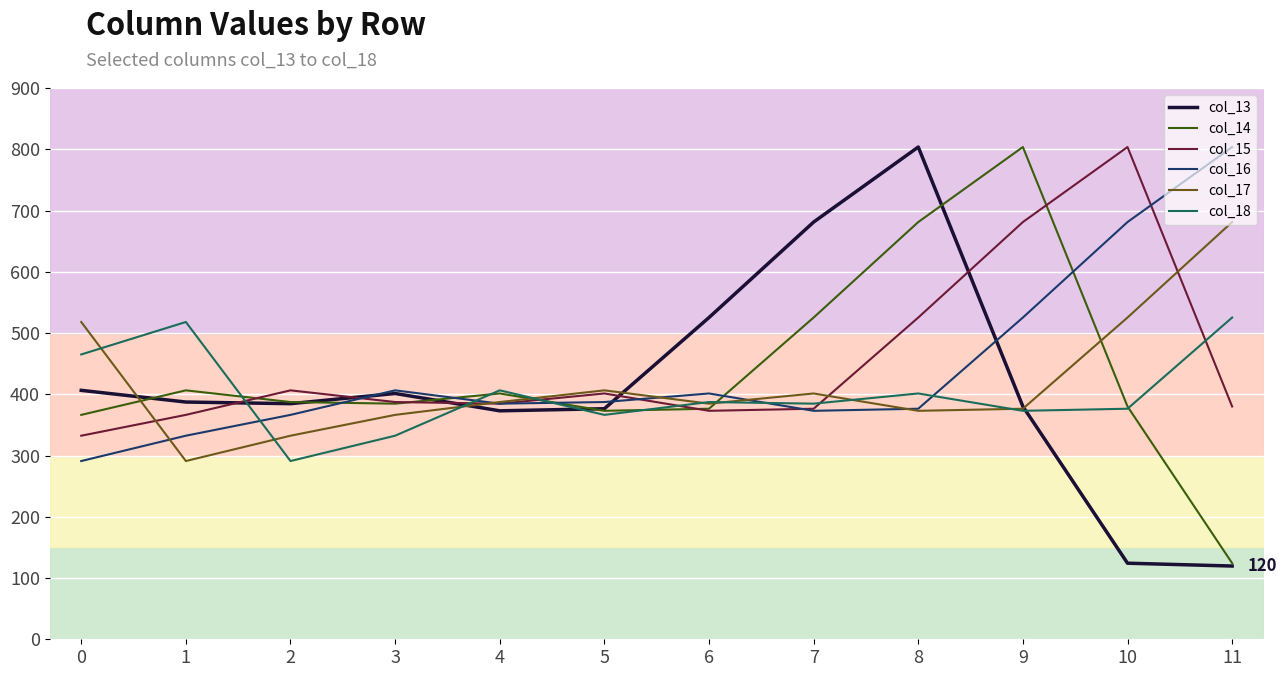

Which series has the widest spread of values?

col_13